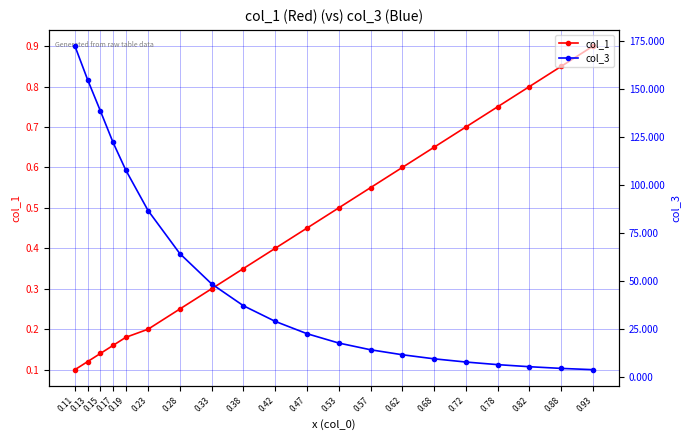

Is it true that col_3 equals 4.2 at 0.88?

True